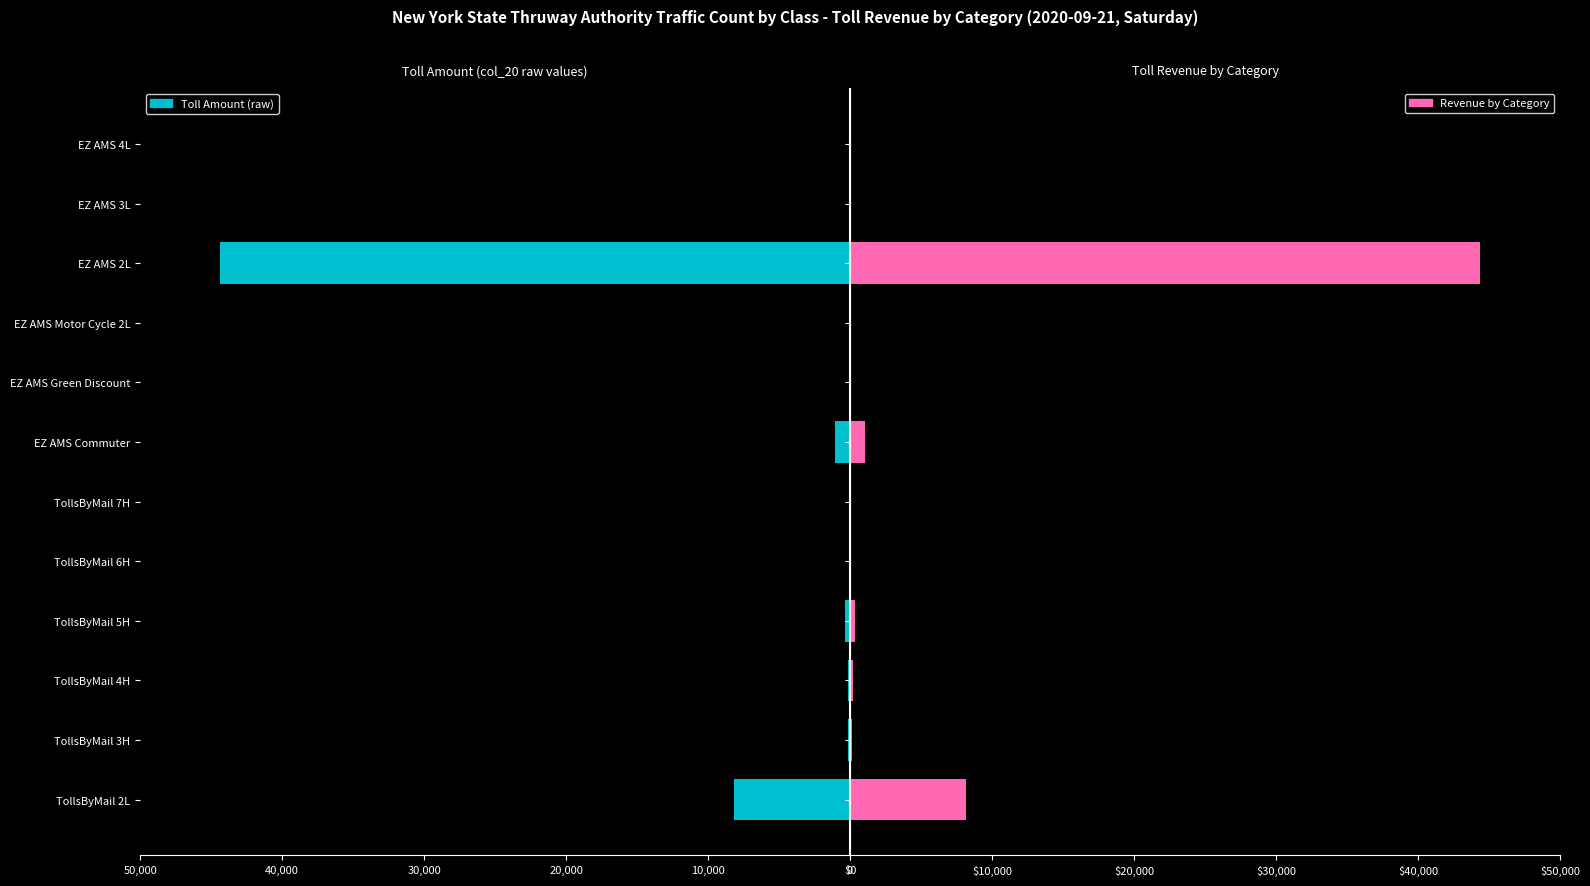

What is the maximum value for Toll Amount?

44393.3